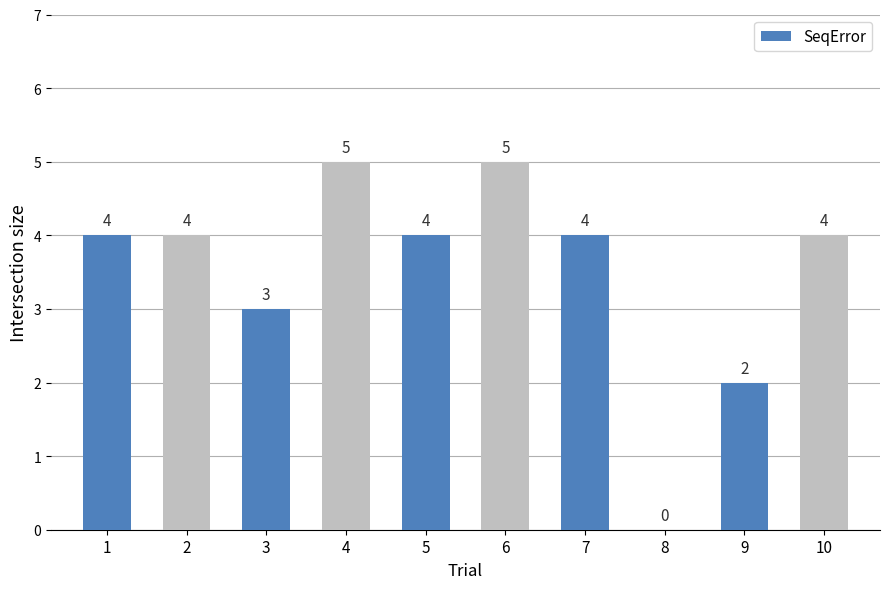

Approximately how many times larger is the value at 5 compared to 2?

1.0